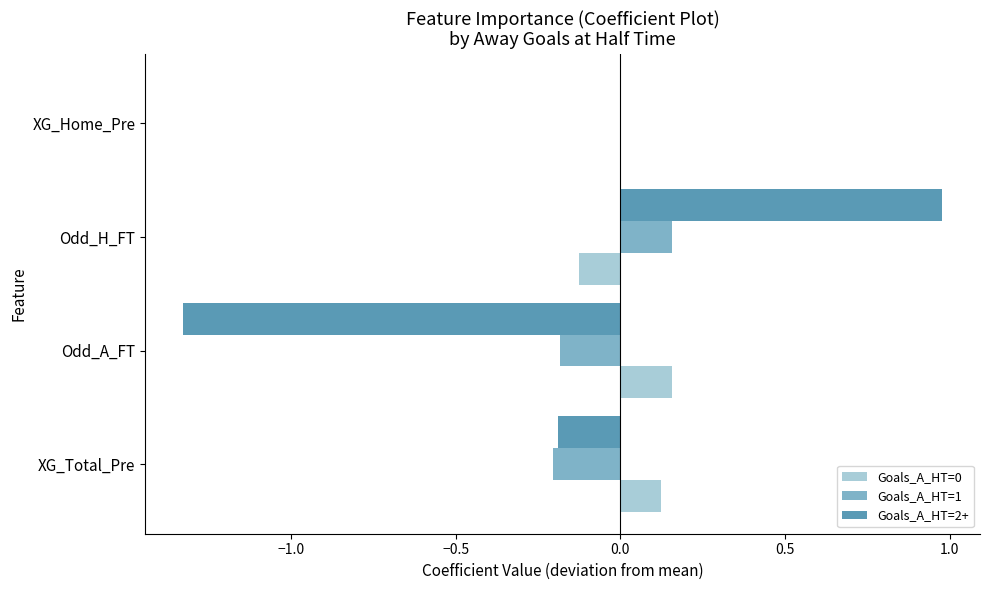

At which label does Goals_A_HT=1 reach its peak?

Odd_H_FT